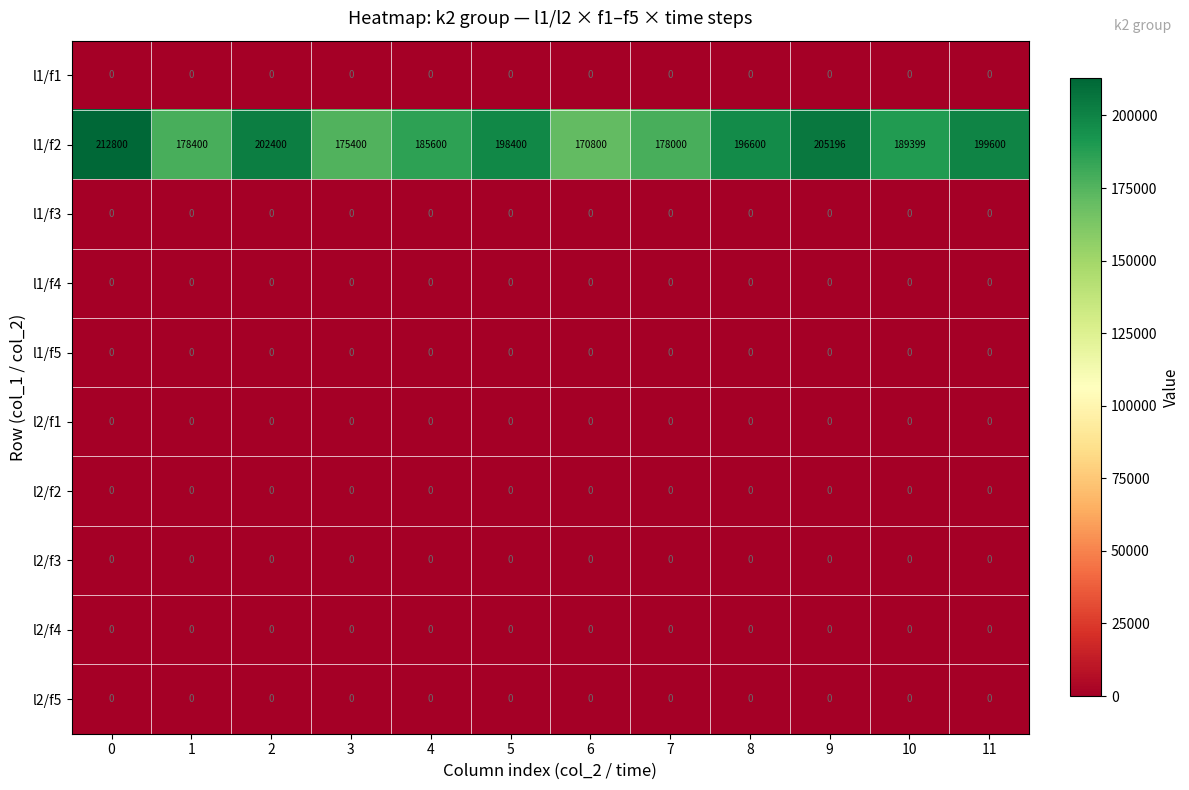

What is the total value across all series at 1?

178400